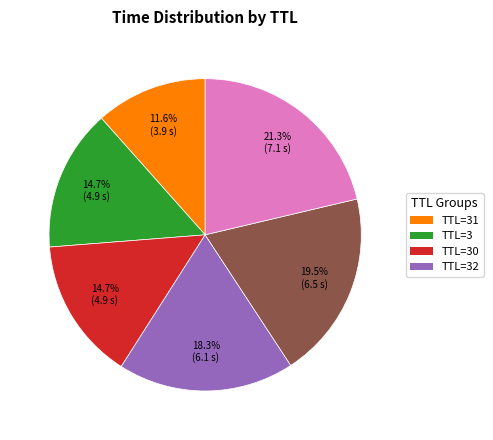

Is there any slice that represents more than half of the pie?

No